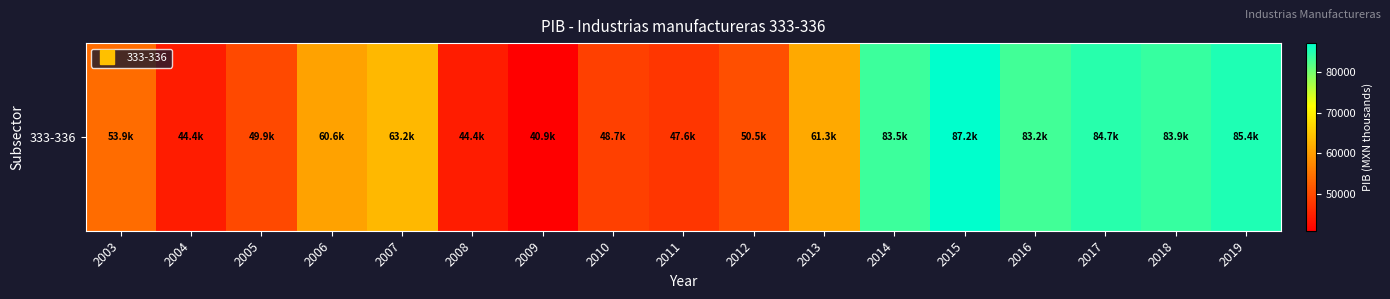

The value at 2010 is 20349.8. True or false?

False